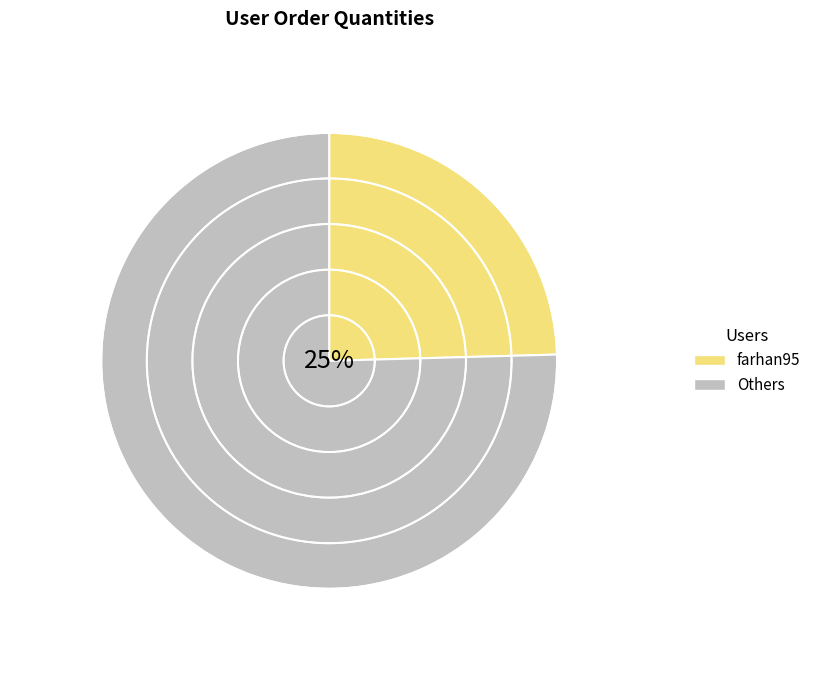

Is there any slice that represents more than half of the pie?

No